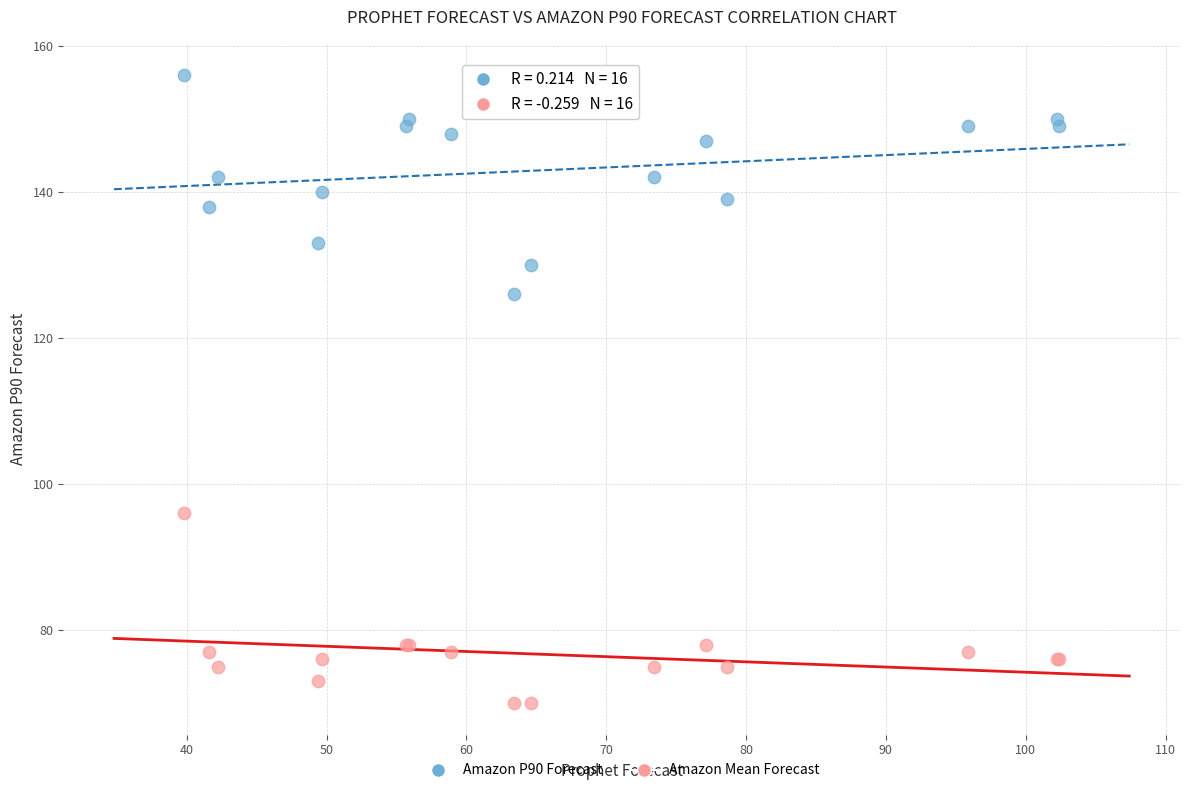

Which series contains the lowest Y value?

Amazon Mean Forecast